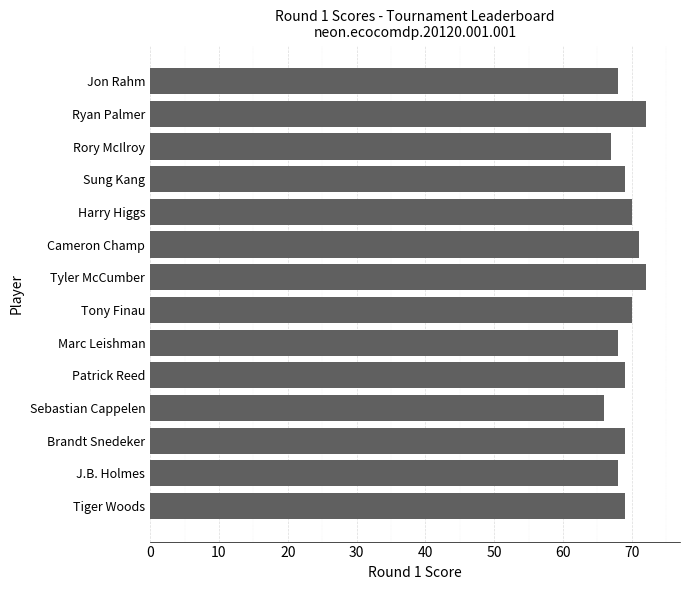

What is the label of the 12th bar from the top?

Brandt Snedeker